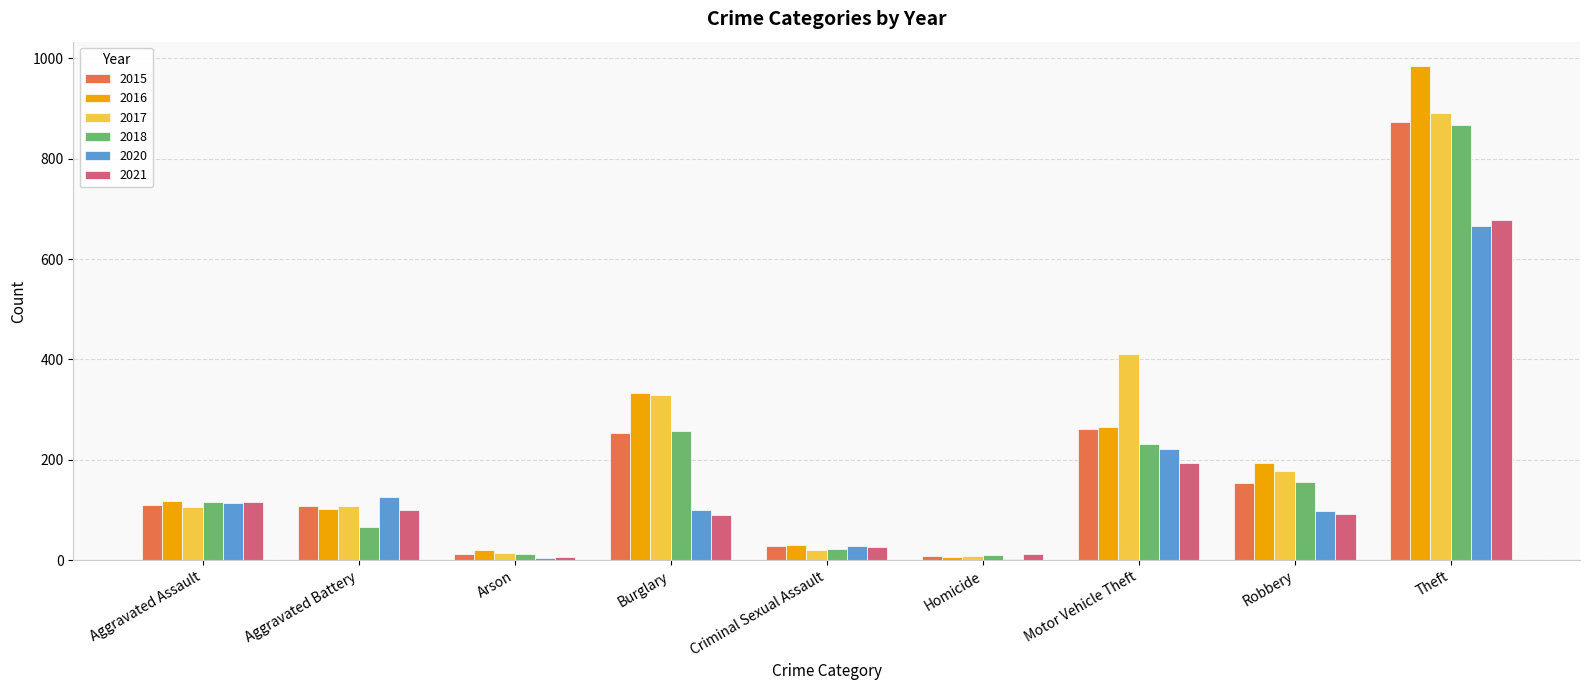

What is the maximum value shown in the chart?

984